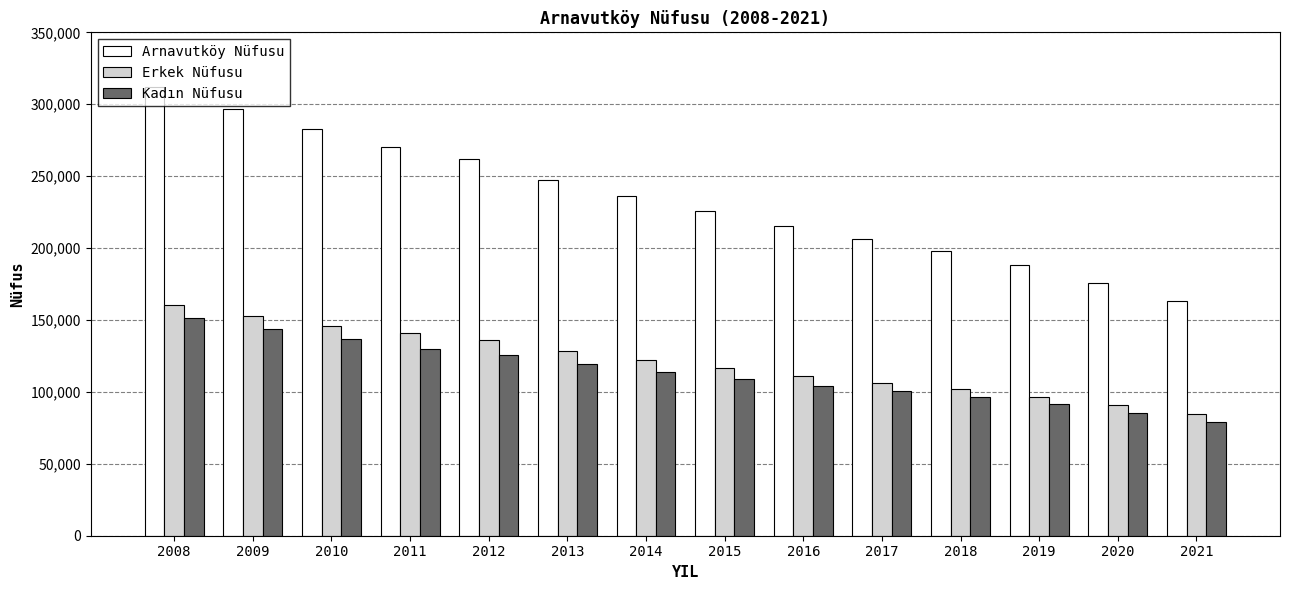

How many values in the Arnavutköy Nüfusu series are below 236222?

7